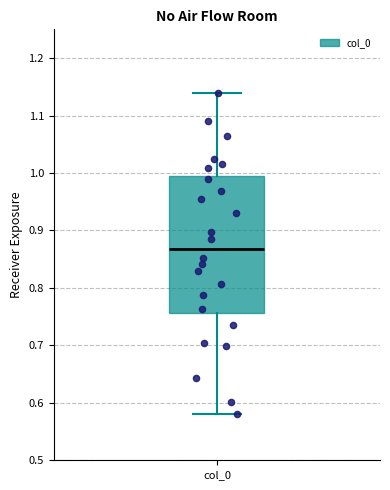

Transcribe this box plot: give where the median line is, the range the box spans, and where the two whiskers end, as read against the y-axis. The values are not printed on the chart, so give them approximately, as read against the axis.

median 0.87, box 0.76 to 0.99, whiskers 0.58 to 1.14